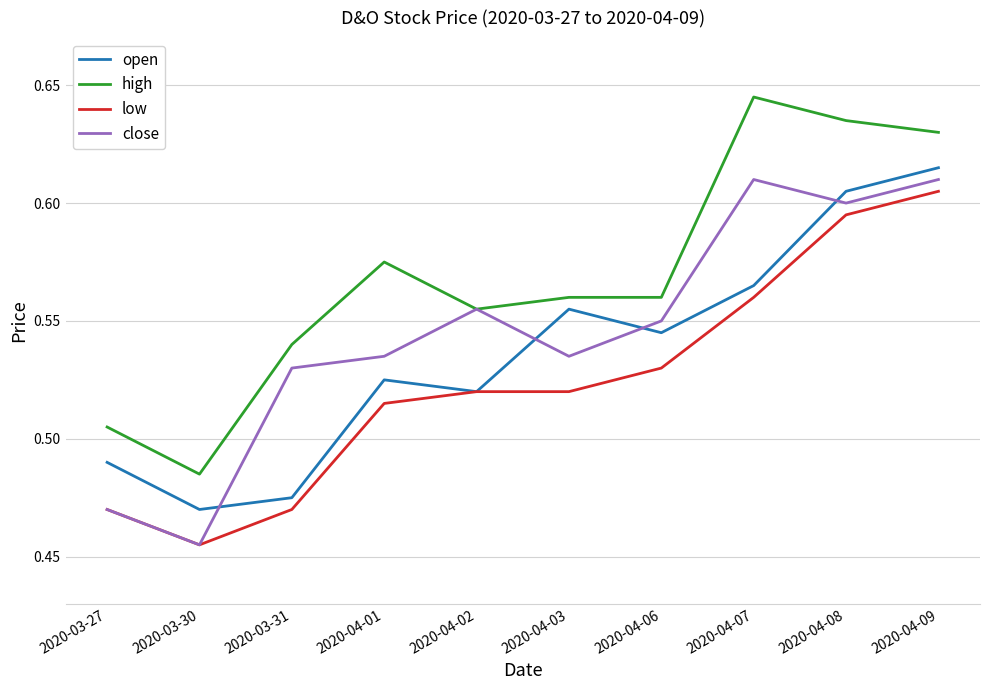

At which label does high reach its minimum?

2020-03-30